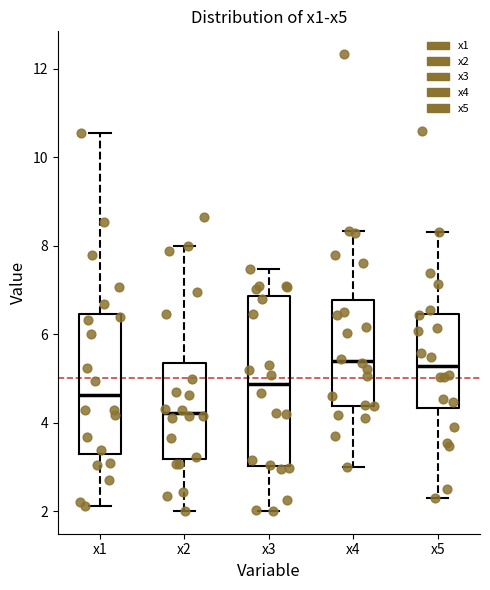

Reading left to right, transcribe this box plot: for each box, give where its median line is, the range the box spans, and where its two whiskers end, as read against the y-axis. The values are not printed on the chart, so give them approximately, as read against the axis.

x1: median 4.6, box 3.2 to 6.4, whiskers 2.2 to 10.6
x2: median 4.2, box 3.2 to 5.4, whiskers 2.0 to 8.0
x3: median 4.8, box 3.0 to 6.8, whiskers 2.0 to 7.4
x4: median 5.4, box 4.4 to 6.8, whiskers 3.0 to 8.4
x5: median 5.2, box 4.4 to 6.4, whiskers 2.2 to 8.4